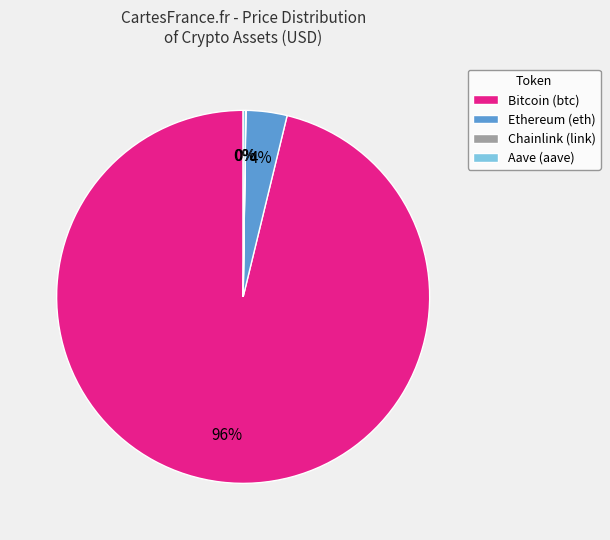

The Bitcoin (btc) slice represents 96% of the pie. True or false?

True